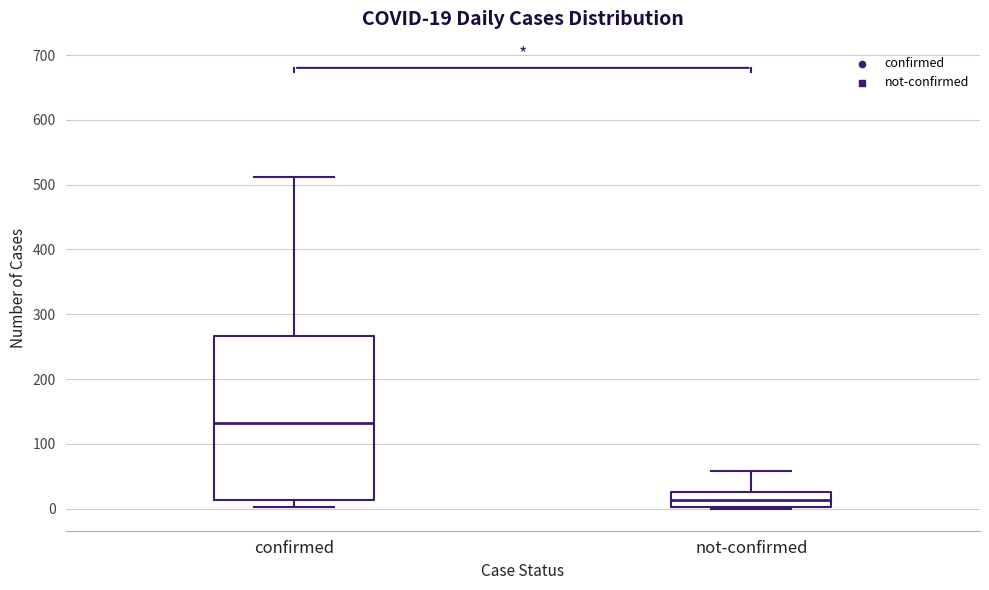

Comparing the boxes themselves (not the whiskers), which one is the tallest?

confirmed